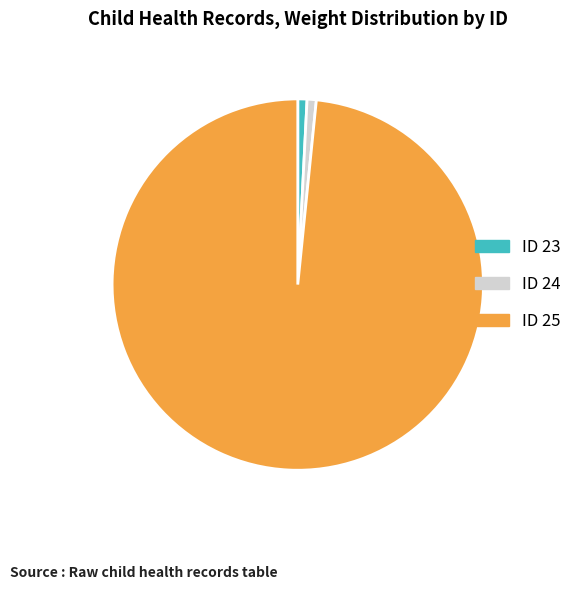

Which category has the biggest portion of the pie?

ID 25